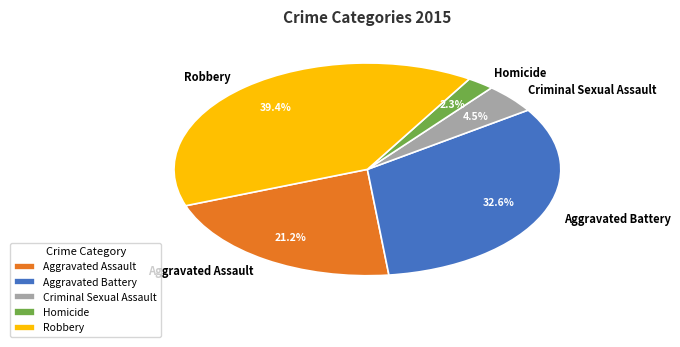

To the nearest percent, what percentage of the pie is Homicide?

2%